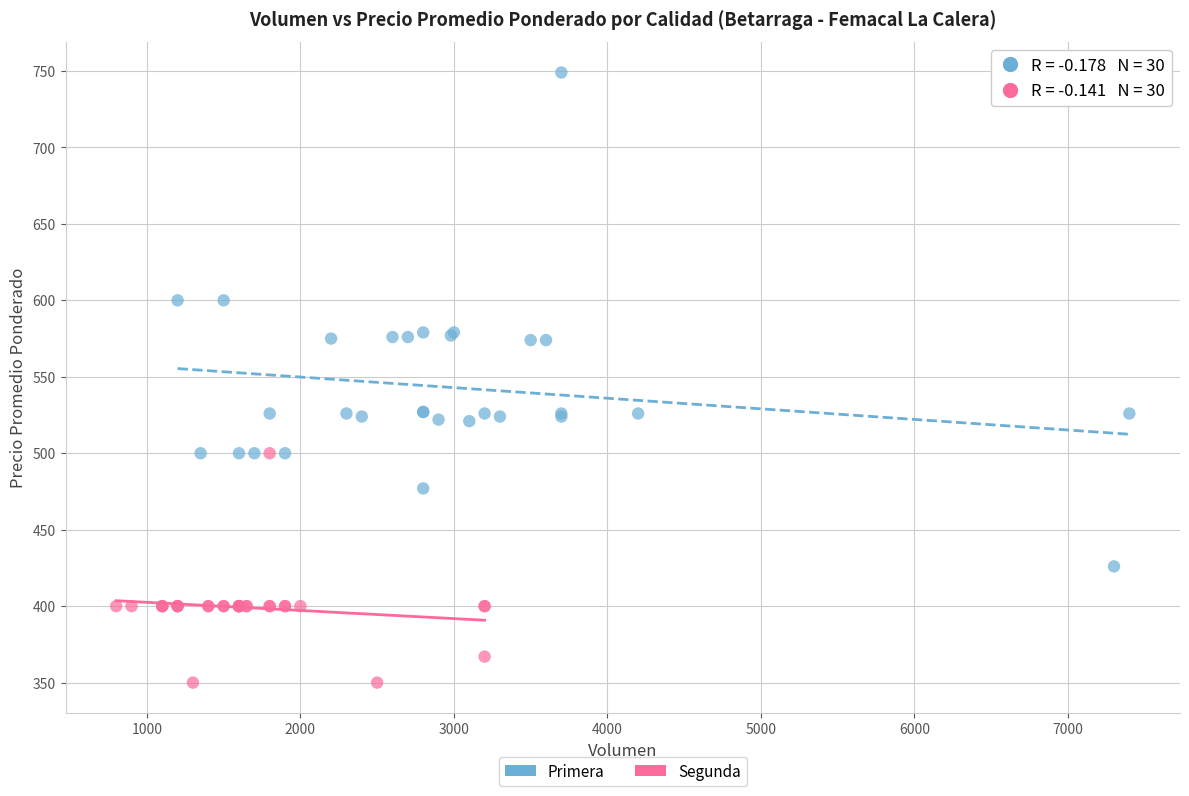

Which series has the largest Y range (max minus min)?

Primera